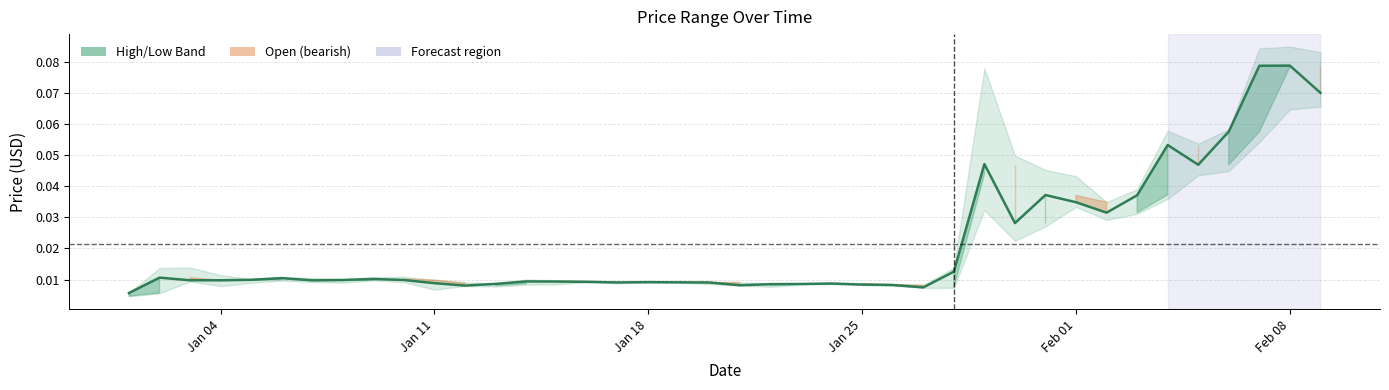

Reading right to left, what are all the values shown in this chart?

0.1	0.1	0.1	0.1	0.0	0.1	0.0	0.0	0.0	0.0	0.0	0.0	0.0	0.0	0.0	0.0	0.0	0.0	0.0	0.0	0.0	0.0	0.0	0.0	0.0	0.0	0.0	0.0	0.0	0.0	0.0	0.0	0.0	0.0	0.0	0.0	0.0	0.0	0.0	0.0